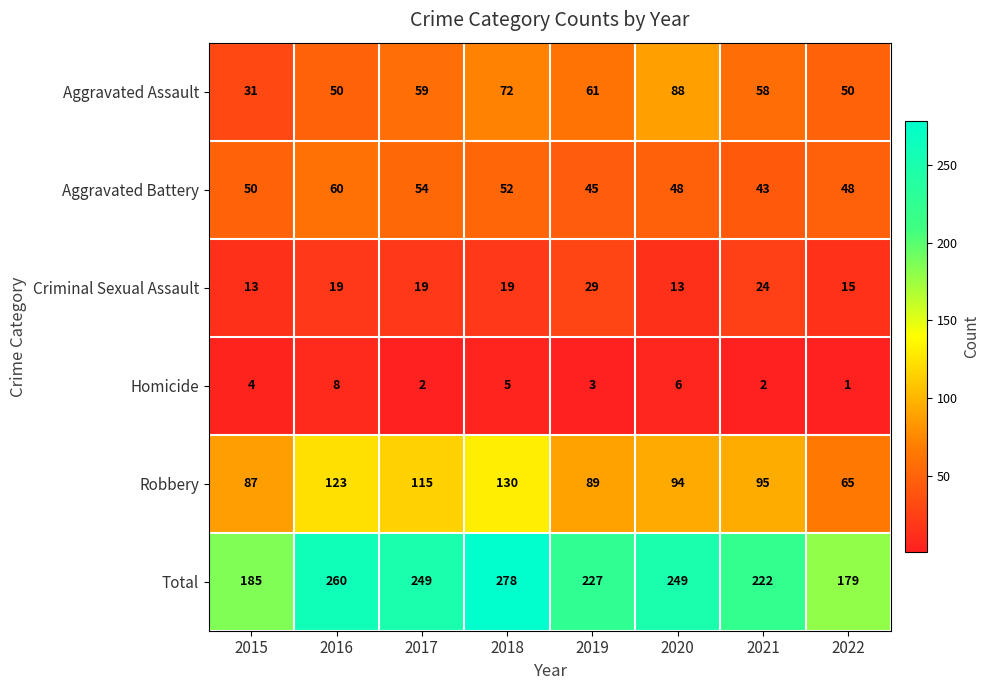

Rank the series at 2017 from lowest to highest value.

Homicide, Criminal Sexual Assault, Aggravated Battery, Aggravated Assault, Robbery, Total